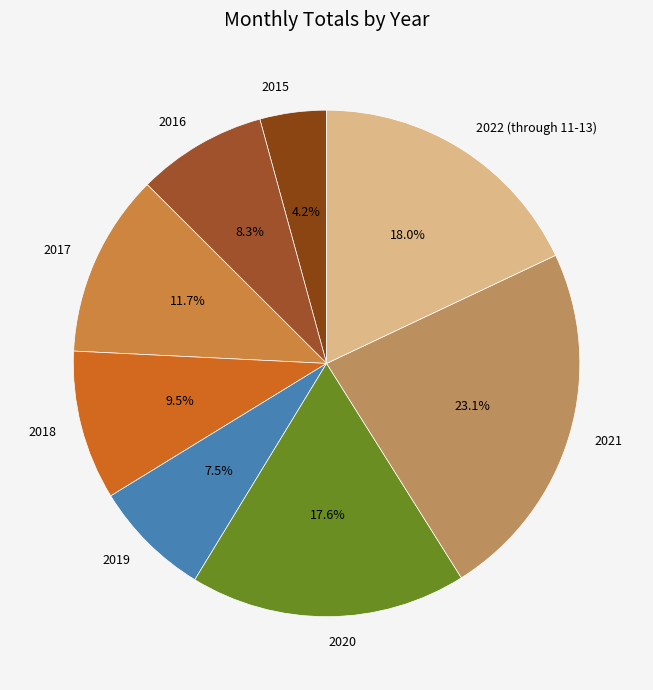

Which slice is the smallest?

2015